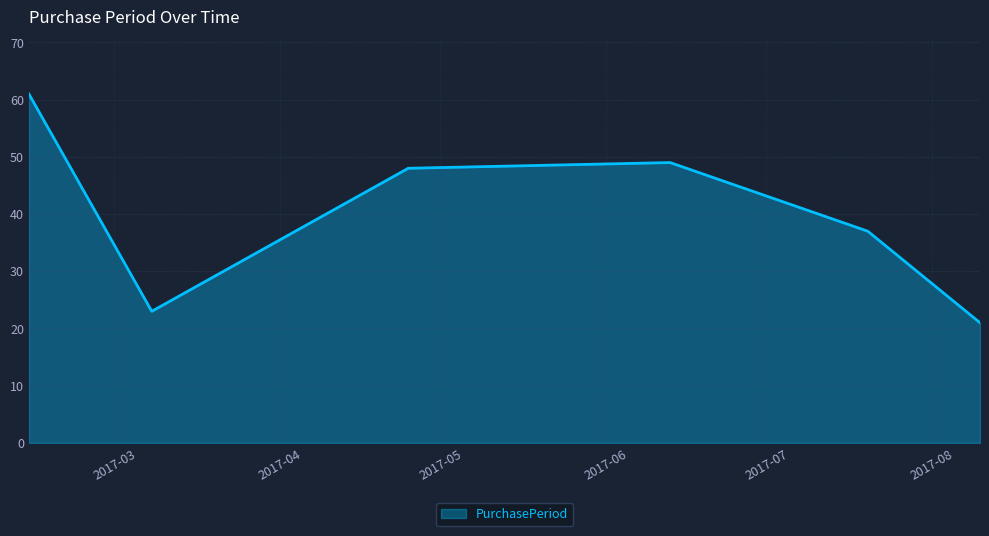

What is the difference between the maximum and minimum values?

40